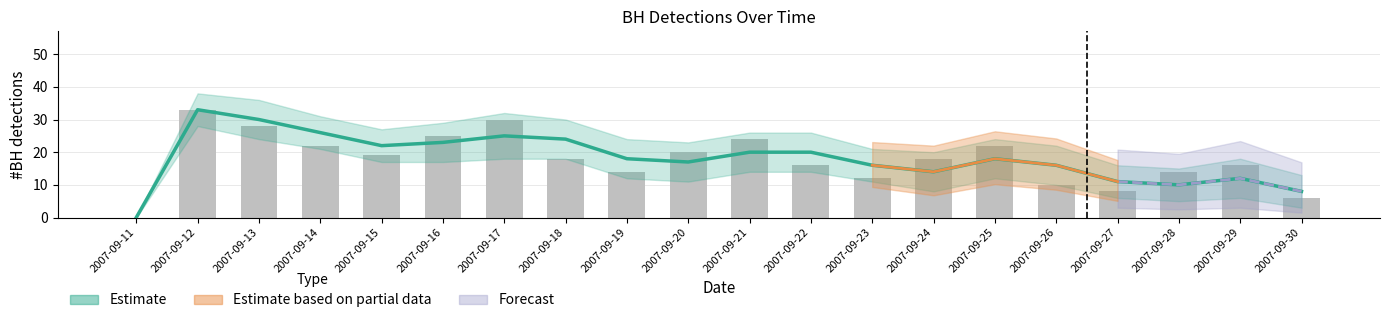

What is the average value of the smoothed series?

18